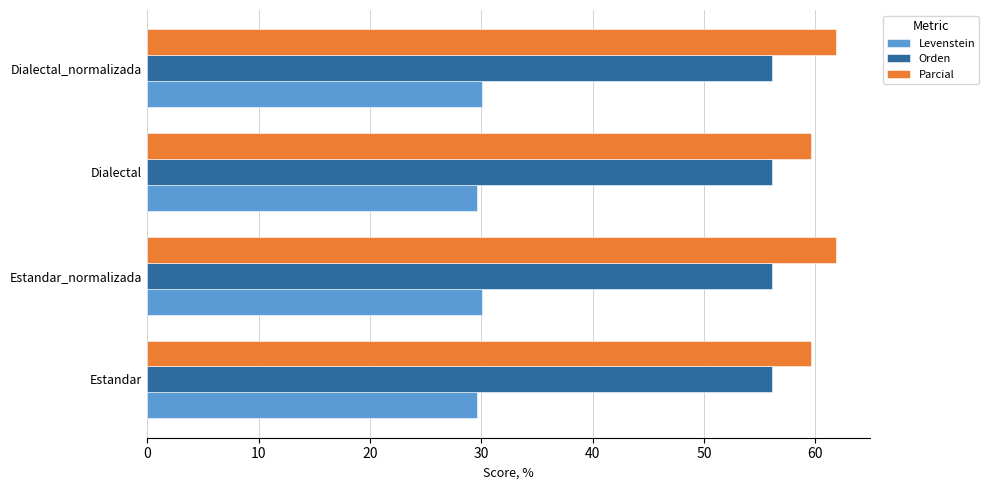

Is the value of Levenstein at Dialectal_normalizada greater than the value of Parcial at Dialectal_normalizada?

No